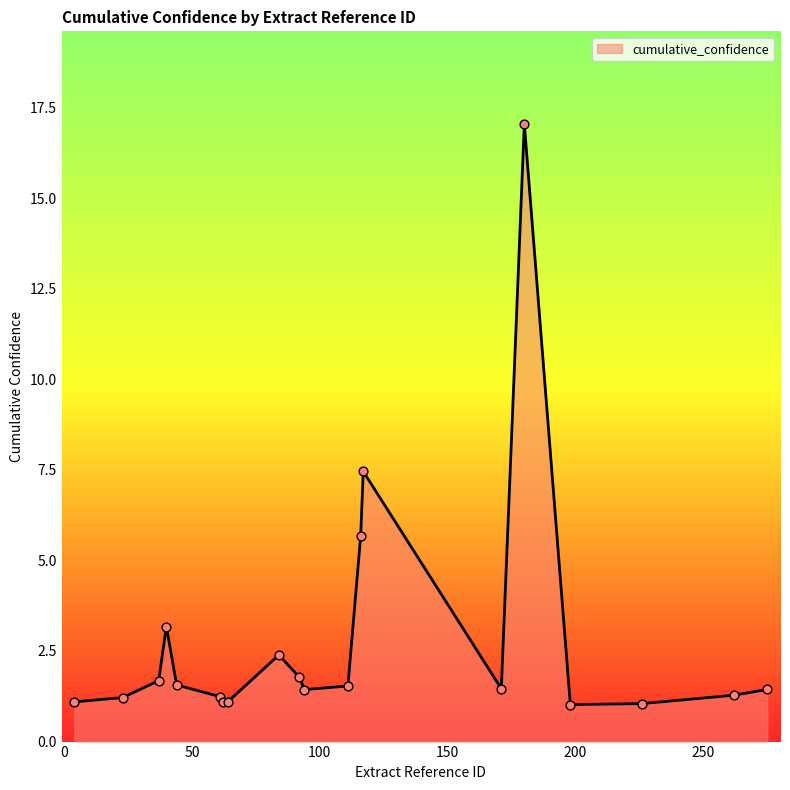

What is the smallest value displayed?

1.0